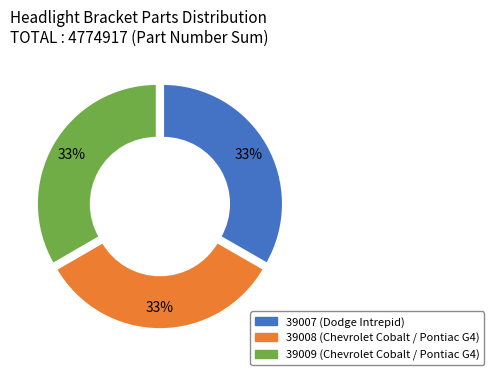

To the nearest percent, what portion does 39009 (Chevrolet Cobalt / Pontiac G4) represent?

33%